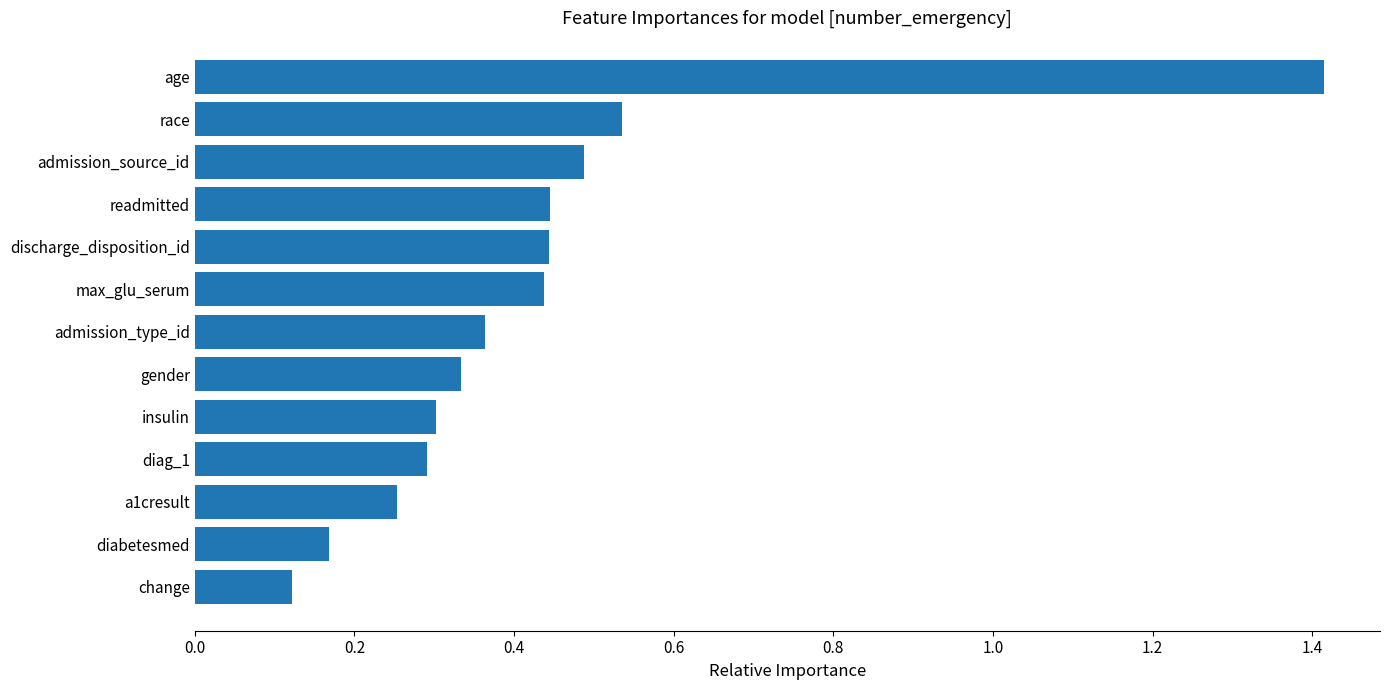

What is the sum of the values at max_glu_serum and admission_type_id?

0.8